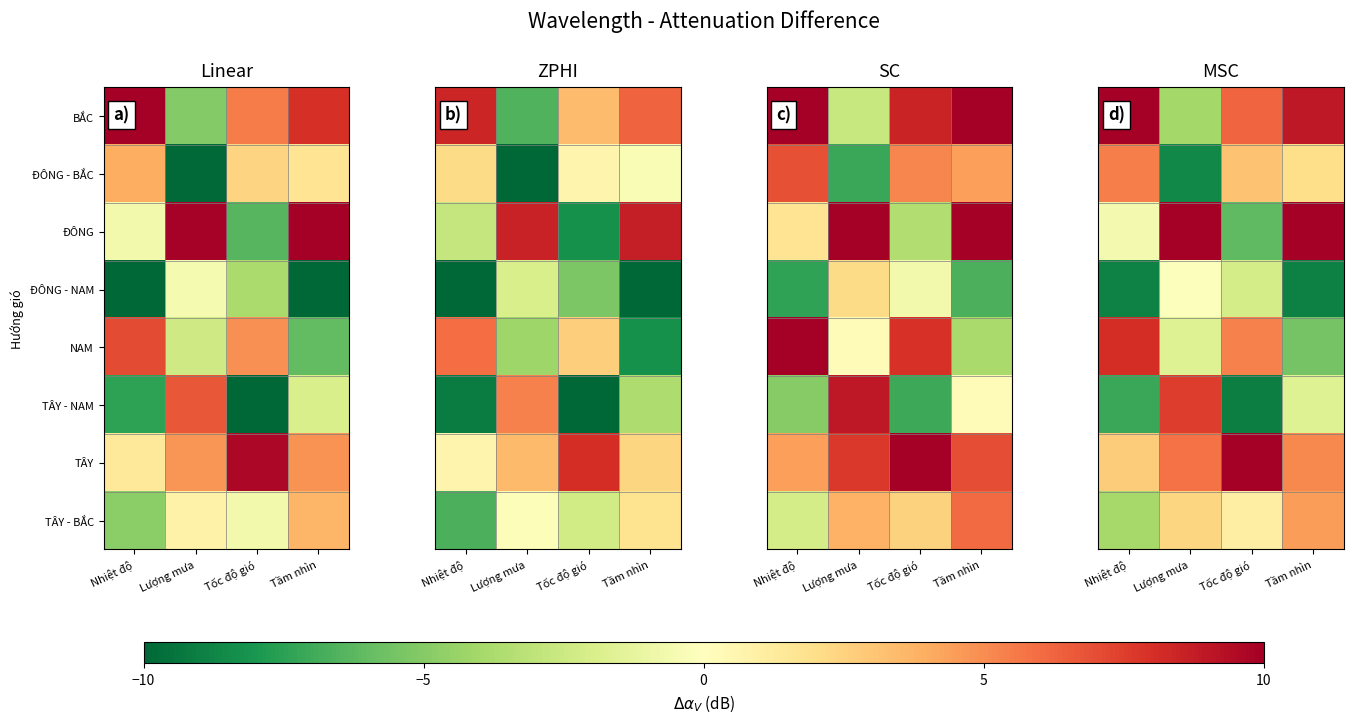

Reading right to left, what are all the values shown in this chart?

row_0: 9.0	6.2	-4.1	10.0
row_1: 2.0	3.1	-8.6	5.4
row_2: 10.0	-6.1	10.0	-0.6
row_3: -8.9	-2.2	-0.1	-8.9
row_4: -5.5	5.3	-1.7	8.0
row_5: -1.7	-9.1	7.6	-7.2
row_6: 5.1	10.0	5.8	2.8
row_7: 4.5	1.1	2.4	-4.0